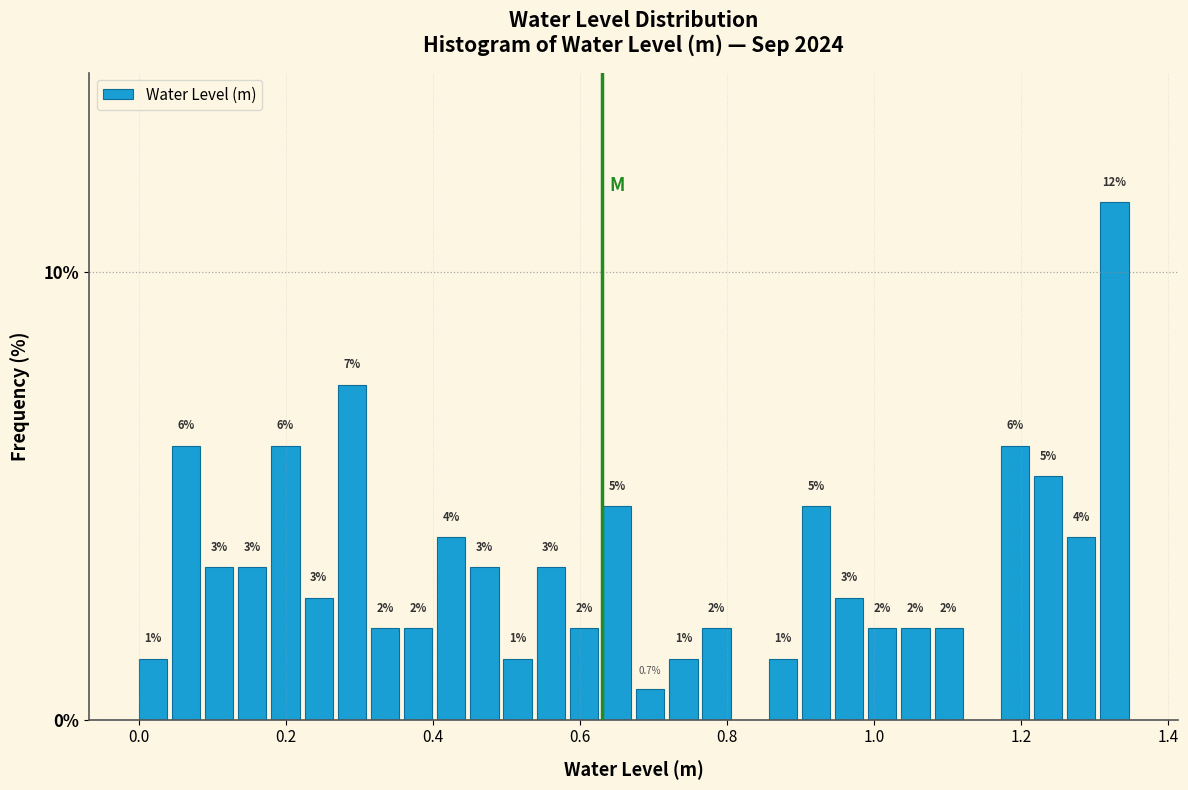

Read against the x-axis, roughly where is the centre of the tallest bar?

1.32